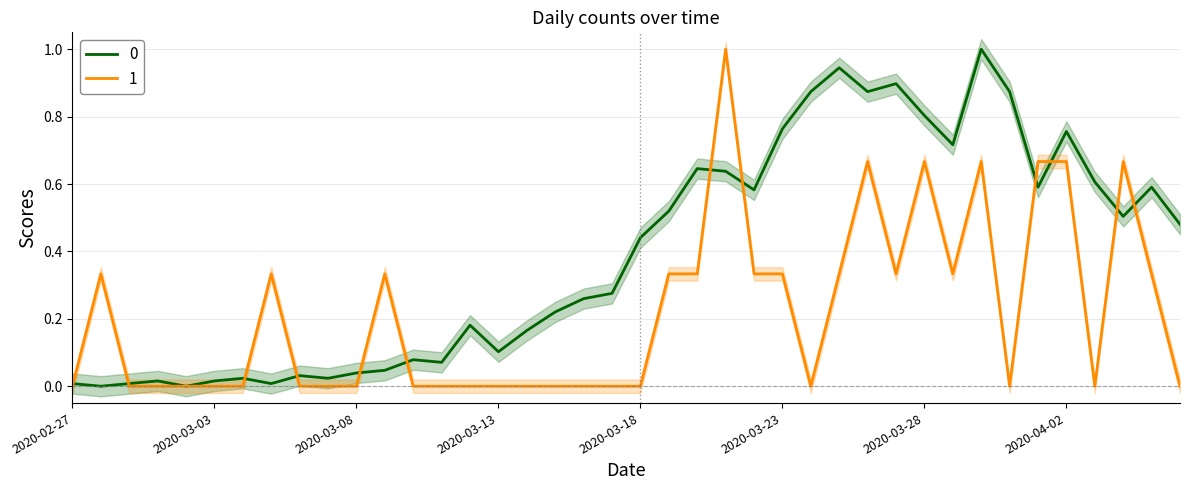

Reading right to left, extract all data points from this chart.

0: 0.5	0.6	0.5	0.6	0.8	0.6	0.9	1.0	0.7	0.8	0.9	0.9	0.9	0.9	0.8	0.6	0.6	0.6	0.5	0.4	0.3	0.3	0.2	0.2	0.1	0.2	0.1	0.1	0.0	0.0	0.0	0.0	0.0	0.0	0.0	0.0	0.0	0.0	0.0	0.0
1: 0.0	0.3	0.7	0.0	0.7	0.7	0.0	0.7	0.3	0.7	0.3	0.7	0.3	0.0	0.3	0.3	1.0	0.3	0.3	0.0	0.0	0.0	0.0	0.0	0.0	0.0	0.0	0.0	0.3	0.0	0.0	0.0	0.3	0.0	0.0	0.0	0.0	0.0	0.3	0.0